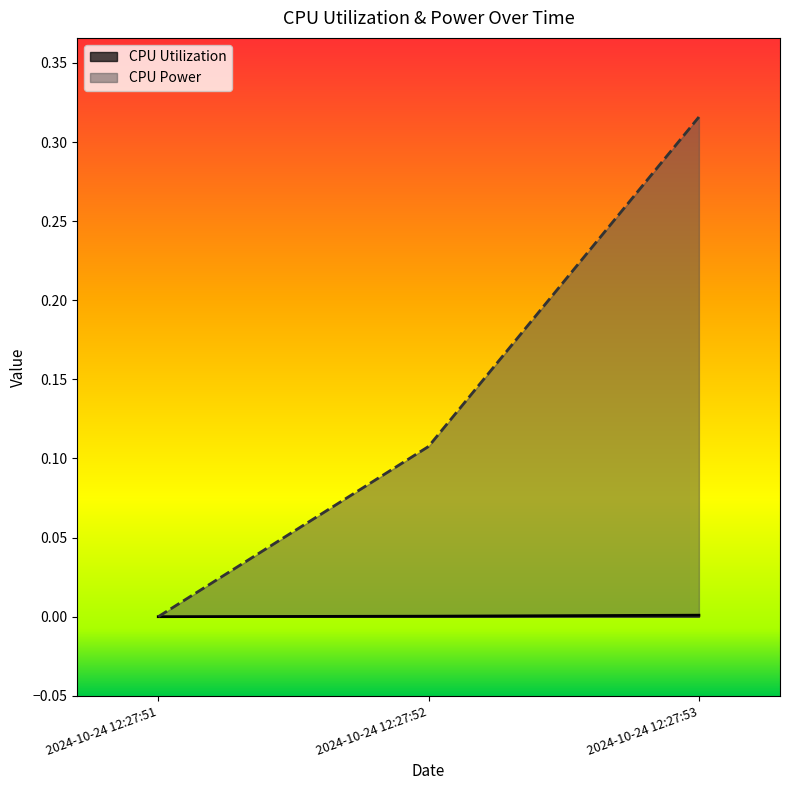

Which category has the lowest value in the CPU Power series?

2024-10-24 12:27:51